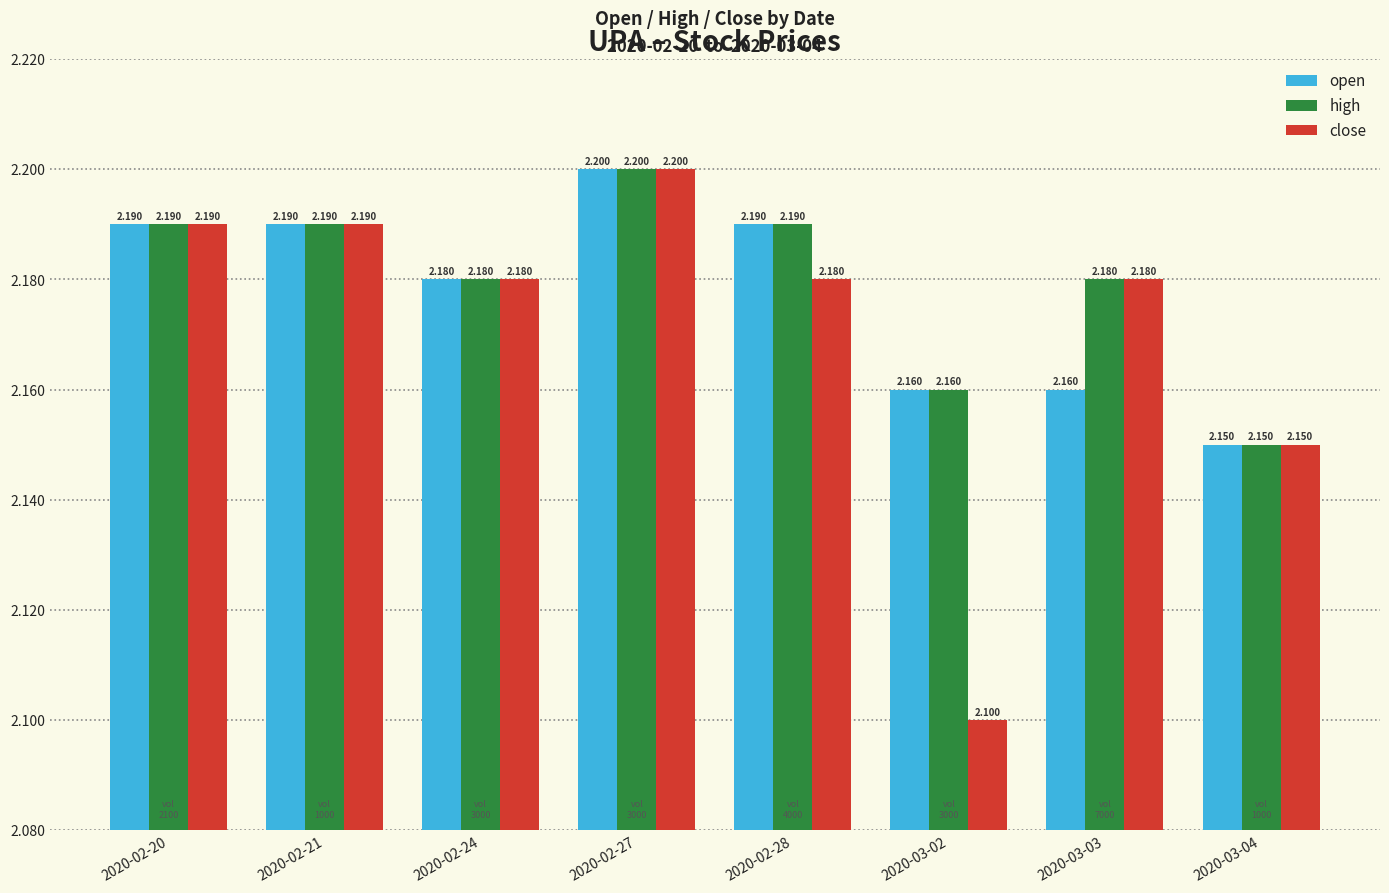

Which series changed the most between 2020-02-20 and 2020-03-03?

open